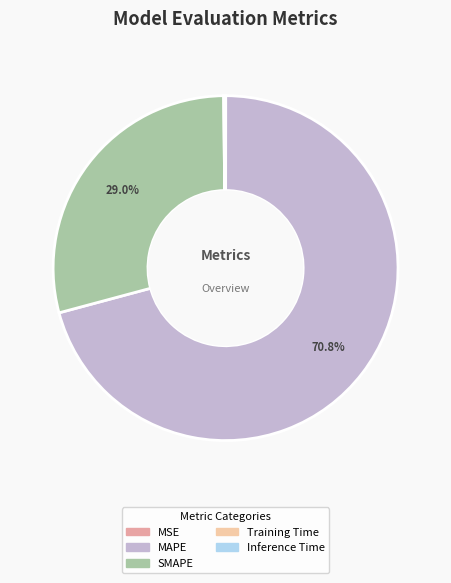

What is the majority slice?

MAPE